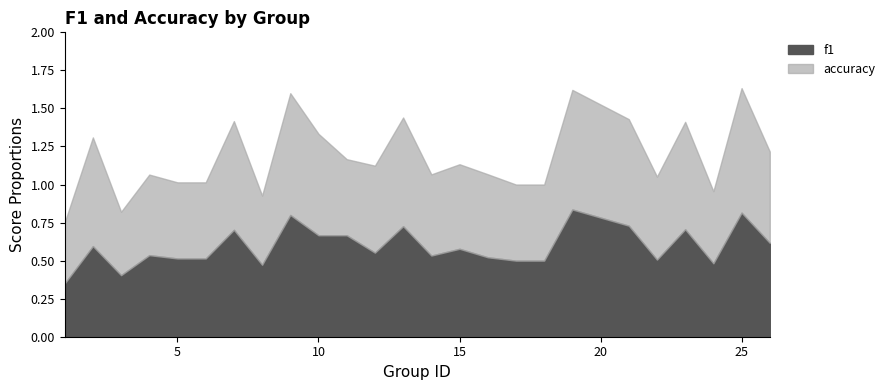

Where is the first local minimum for f1?

3